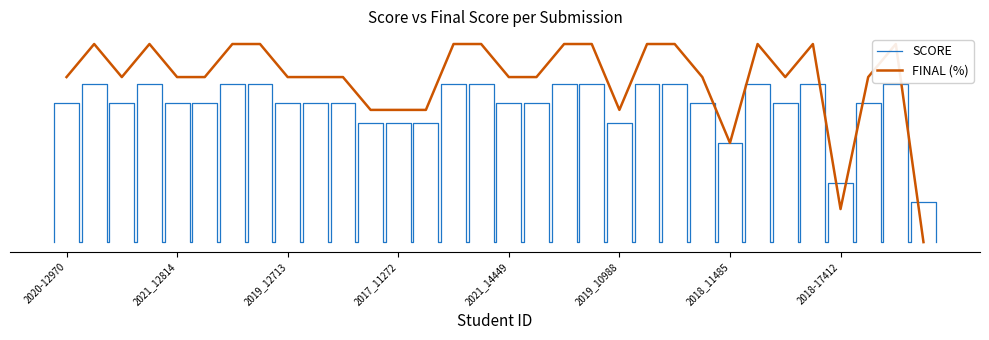

How many interior local valleys (lower than both neighbors) does the data have?

5